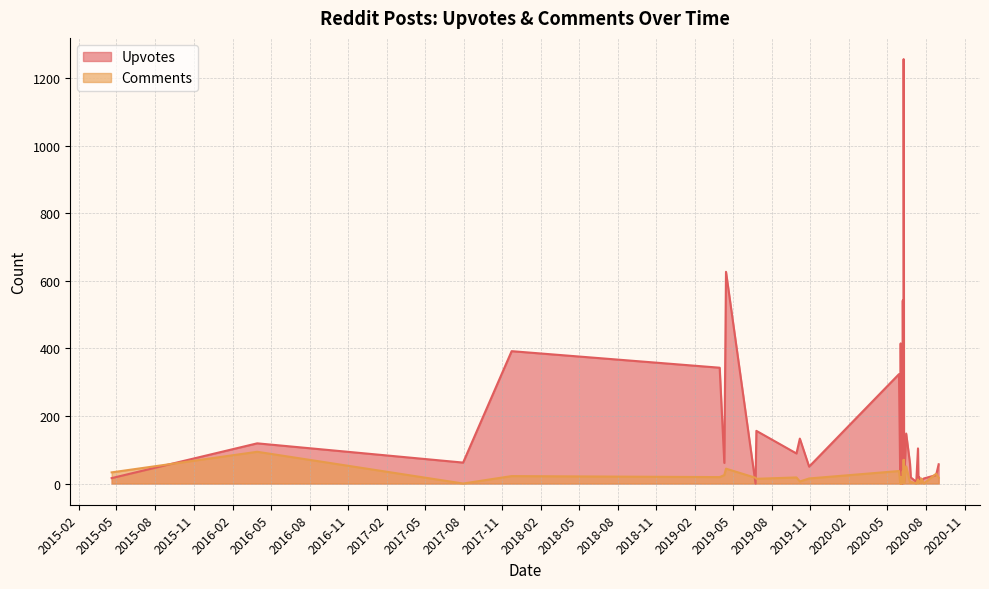

Which series has the widest spread of values?

Upvotes